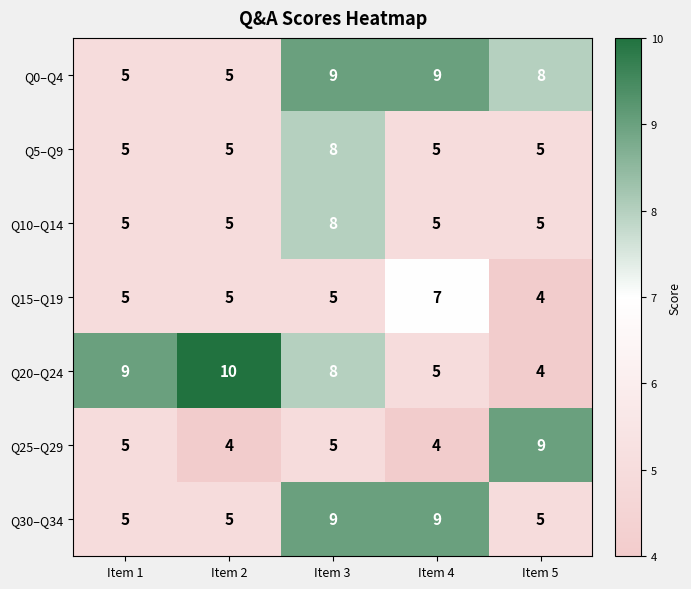

Count the Q30–Q34 values in the range 5 to 9.

5